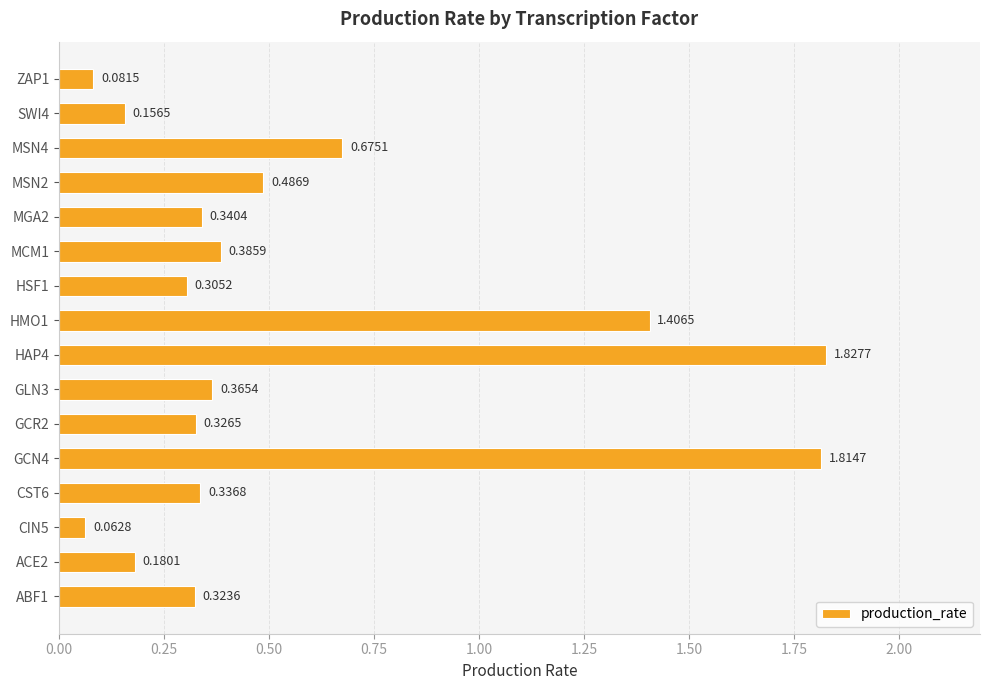

Rank the categories by value from lowest to highest.

CIN5, ZAP1, SWI4, ACE2, HSF1, ABF1, GCR2, CST6, MGA2, GLN3, MCM1, MSN2, MSN4, HMO1, GCN4, HAP4